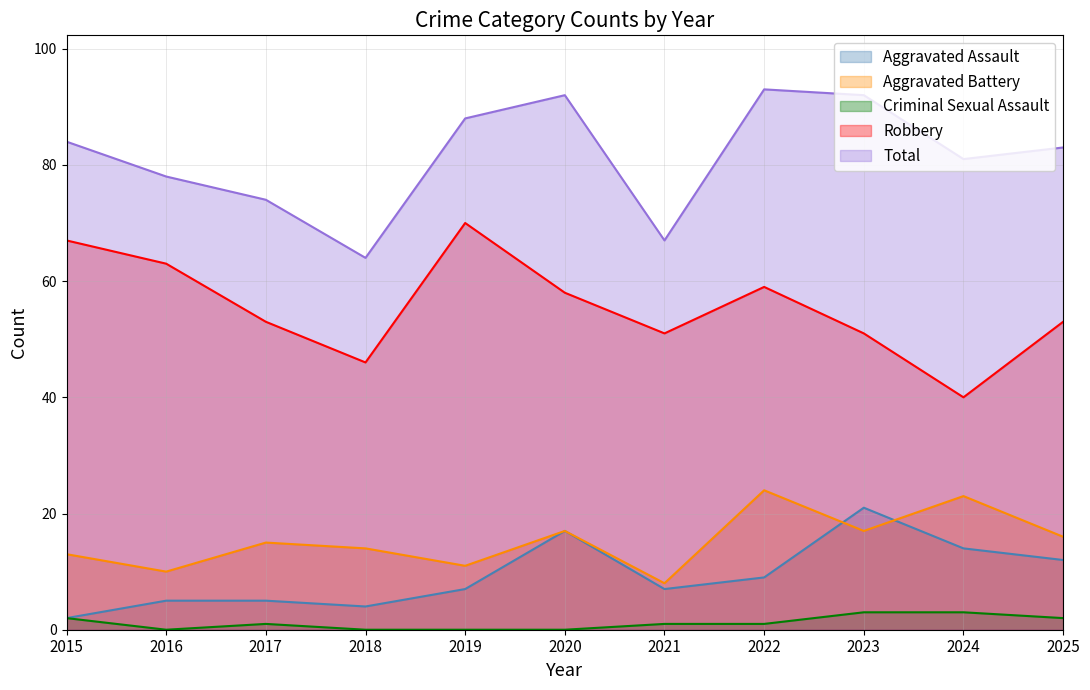

Is it true that Criminal Sexual Assault equals 2 at 2021?

False